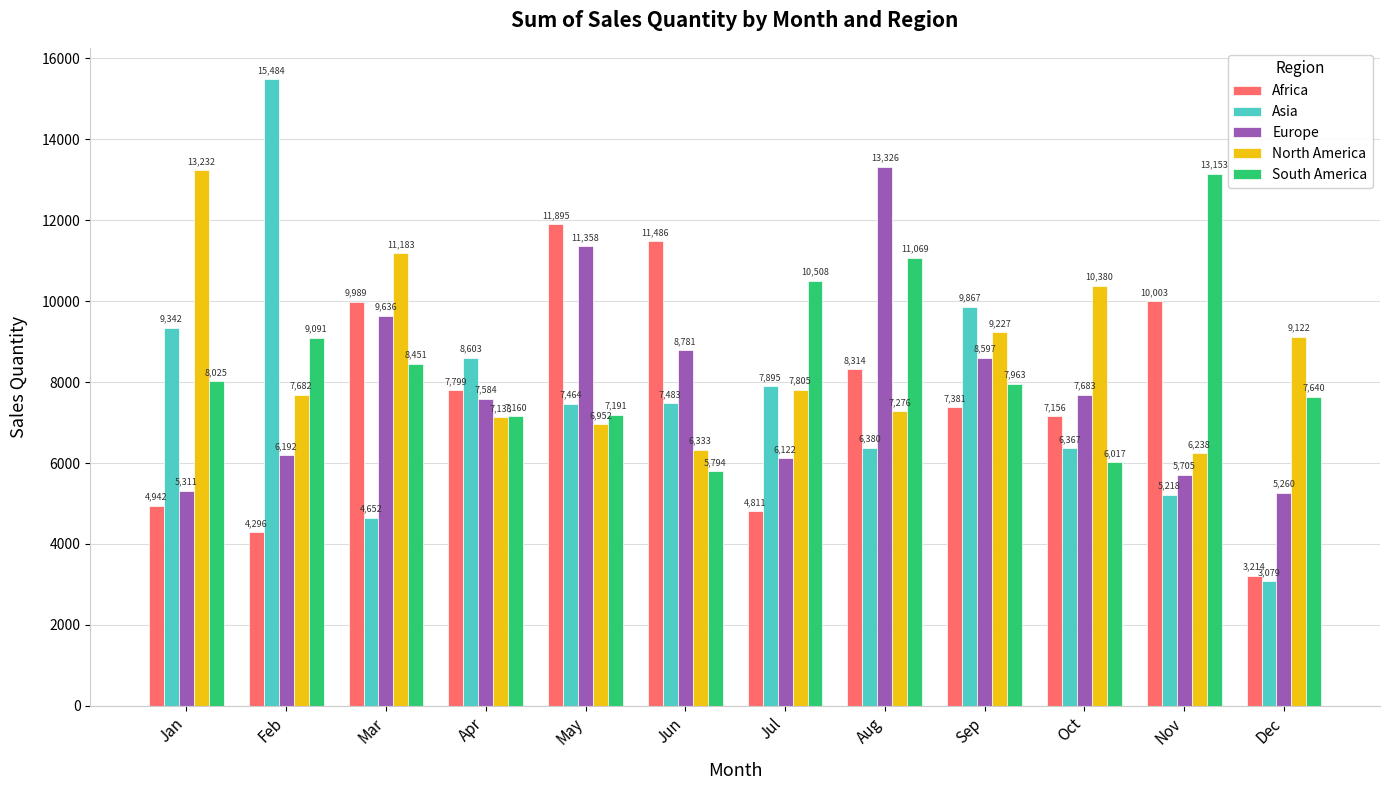

At which label is Europe closest to 9293?

Mar